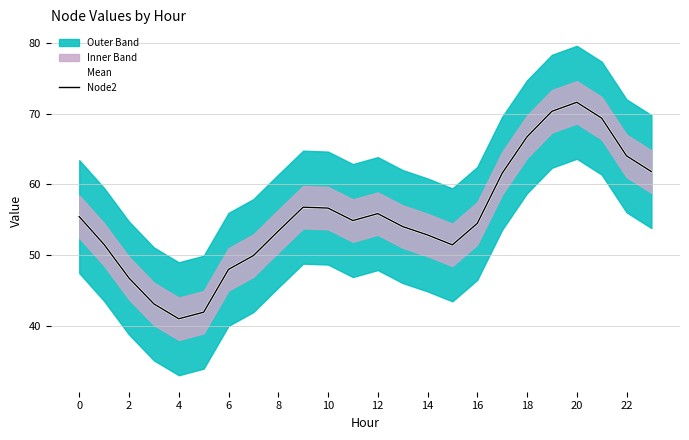

How many lines are shown in the chart?

2